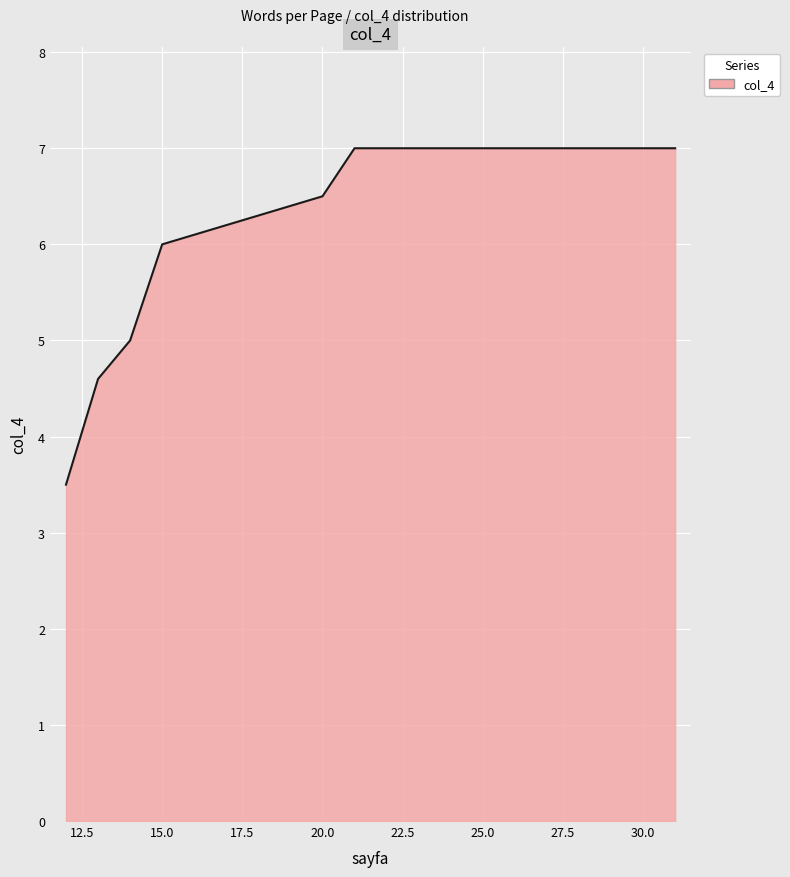

What is the minimum value shown in the chart?

3.5